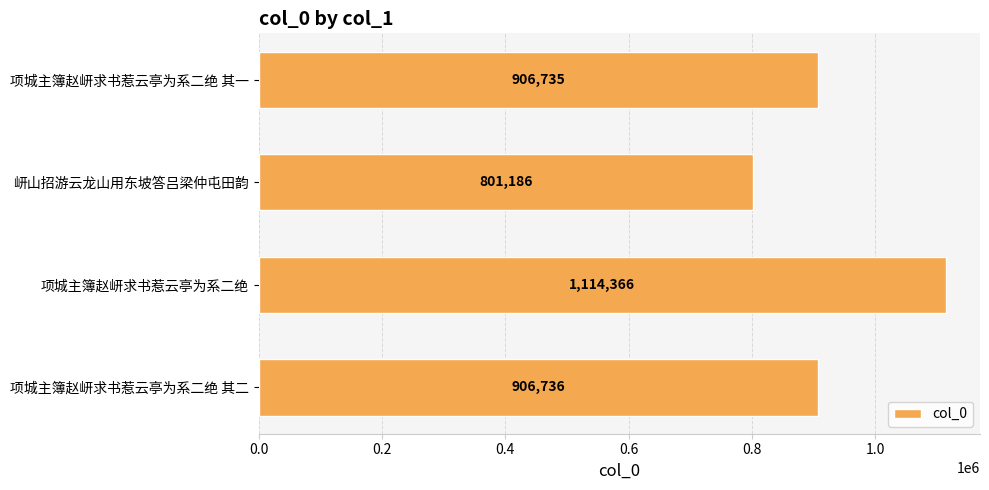

What position from the top is 项城主簿赵岍求书惹云亭为系二绝 其一?

1